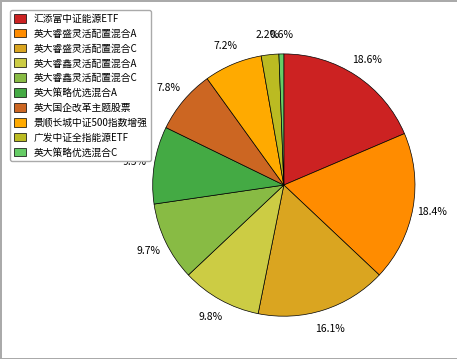

To the nearest percent, what is the difference between the 英大睿盛灵活配置混合A and 英大睿鑫灵活配置混合A slice percentages?

9%